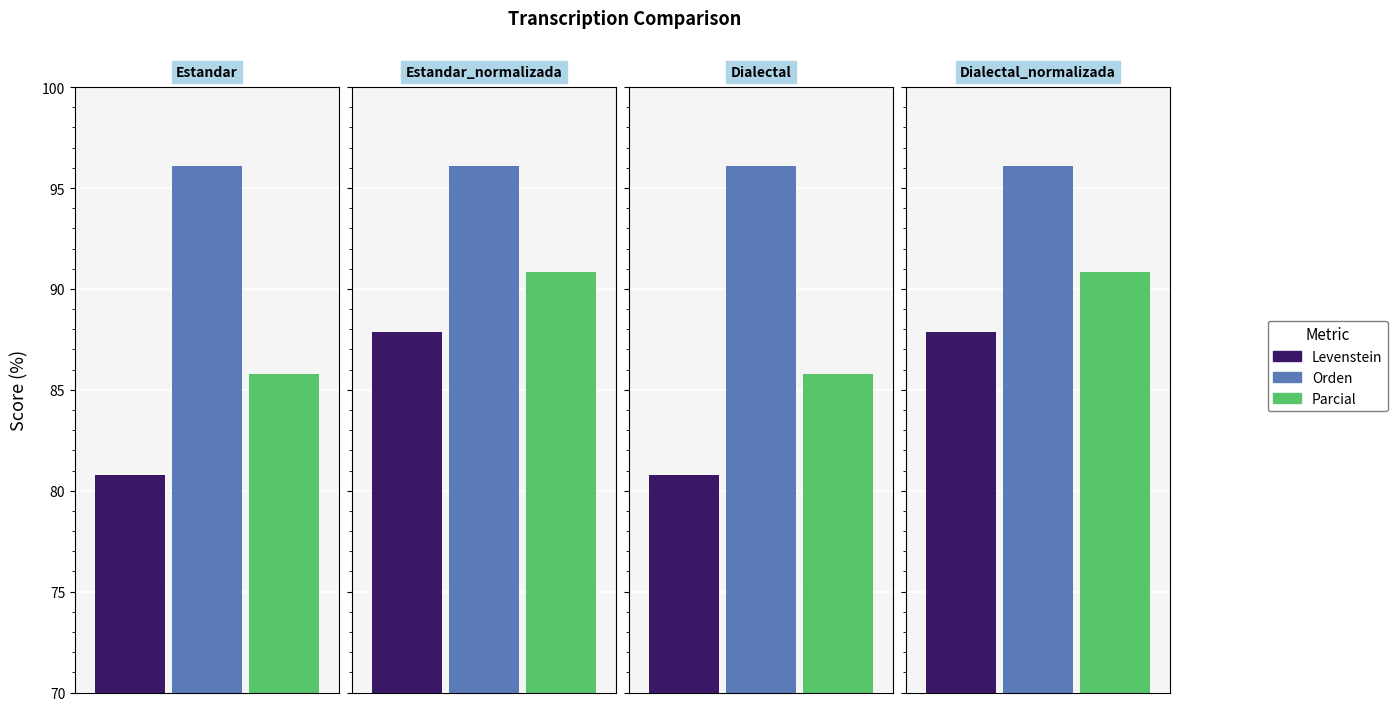

Reading right to left, transcribe all the data shown in this chart.

Levenstein: Dialectal_normalizada=87.9	Dialectal=80.8	Estandar_normalizada=87.9	Estandar=80.8
Orden: Dialectal_normalizada=96.1	Dialectal=96.1	Estandar_normalizada=96.1	Estandar=96.1
Parcial: Dialectal_normalizada=90.9	Dialectal=85.8	Estandar_normalizada=90.9	Estandar=85.8